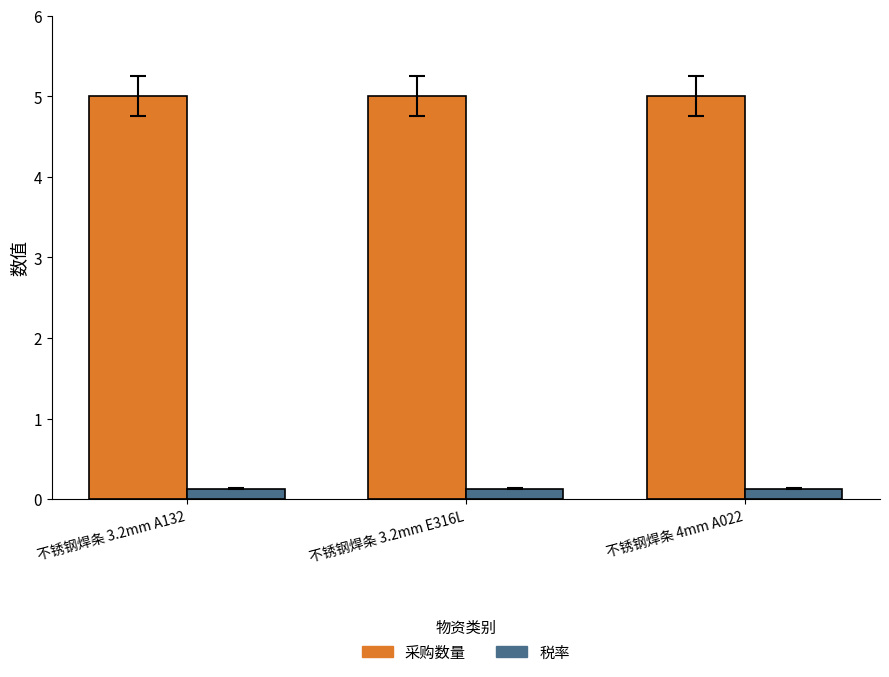

What are all the series names shown in the legend?

采购数量, 税率